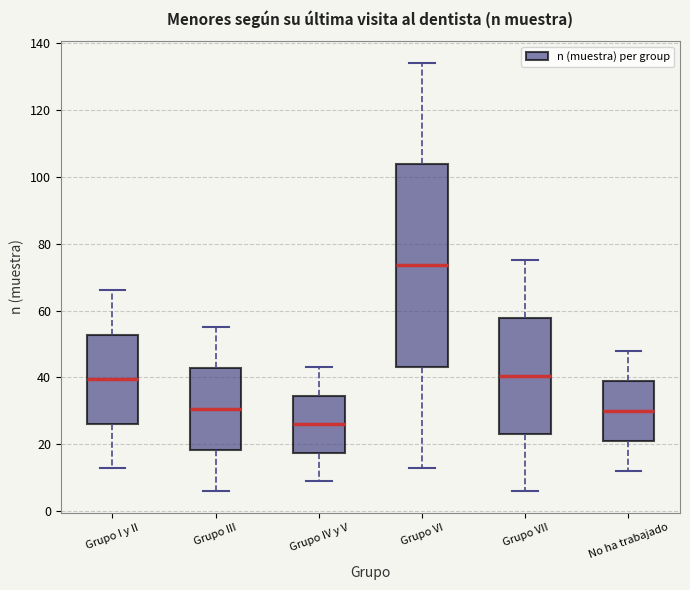

Which box is the tallest, from its lower edge to its upper edge?

Grupo VI